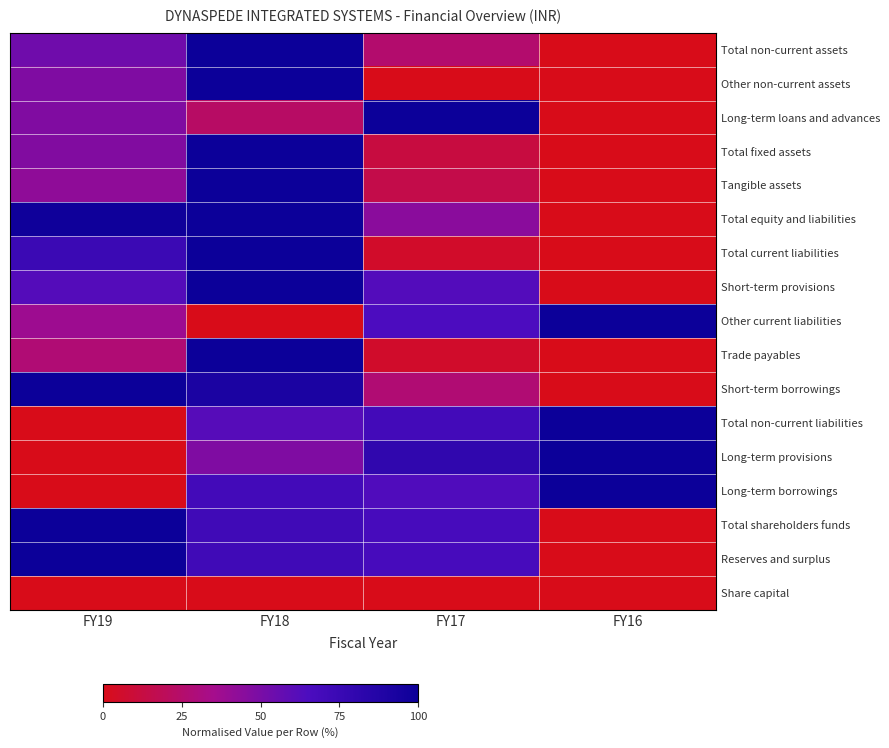

What is the difference between the highest and lowest values at FY18?

1.0